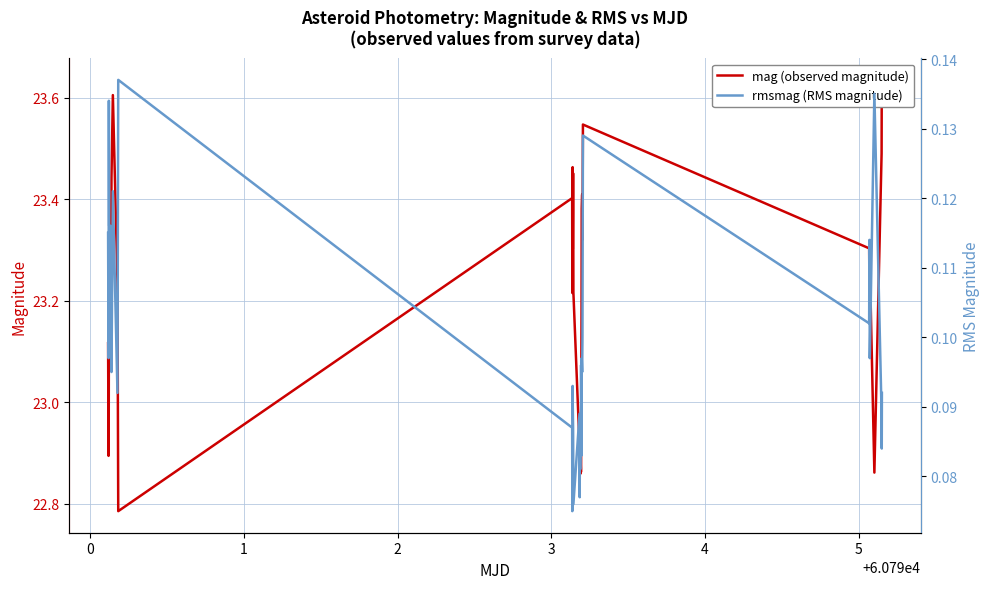

How many interior local valleys does the mag (observed magnitude) series have?

11